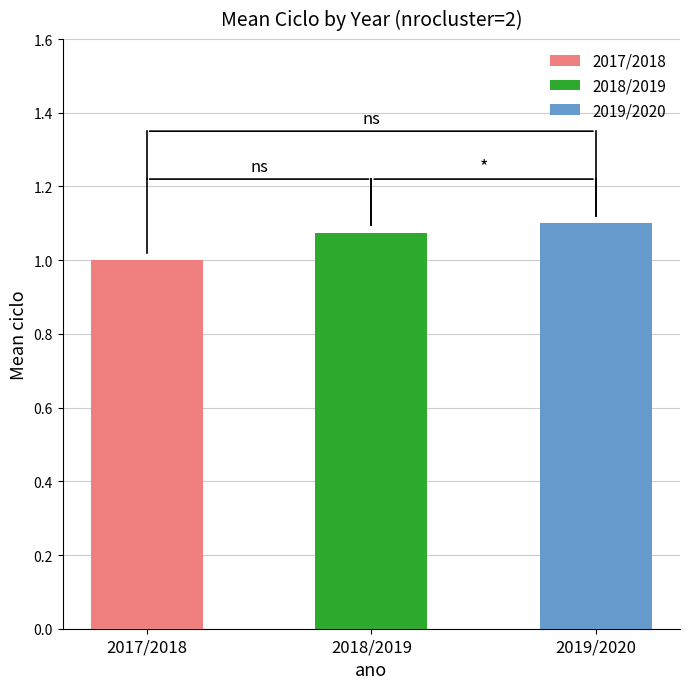

How many data points are above 1?

2